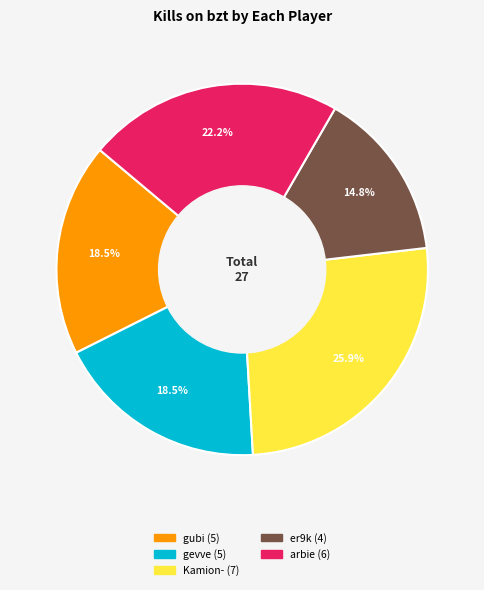

Is there a majority slice in this chart?

No